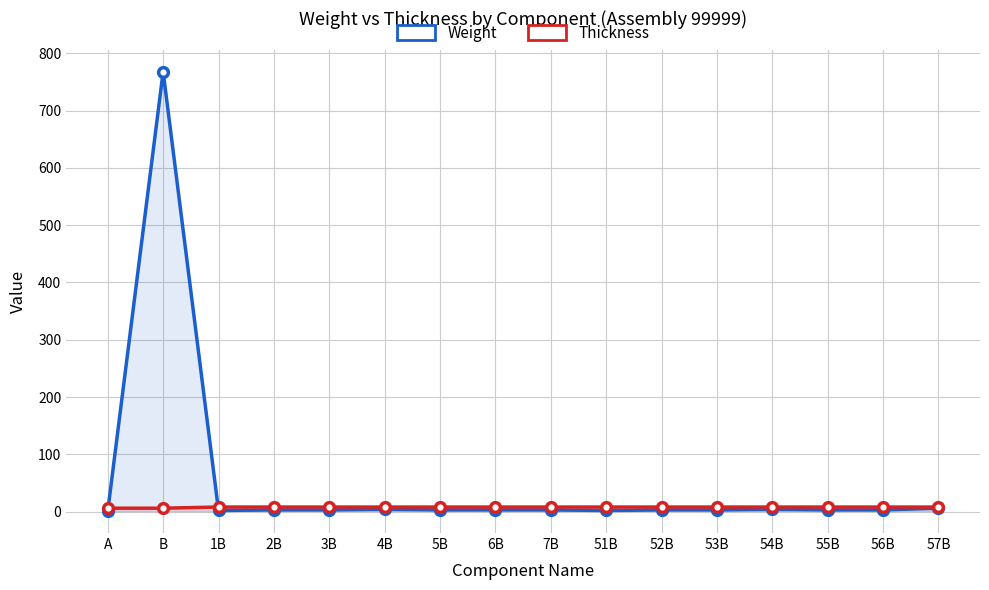

What is the label of the 10th point from the left?

51B